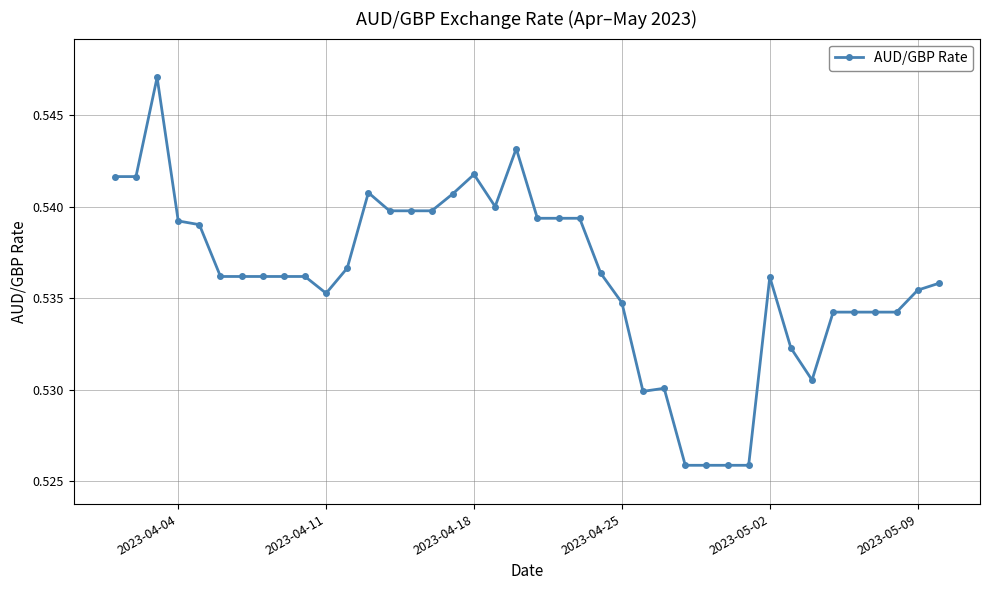

How many values are between 0 and 1?

40